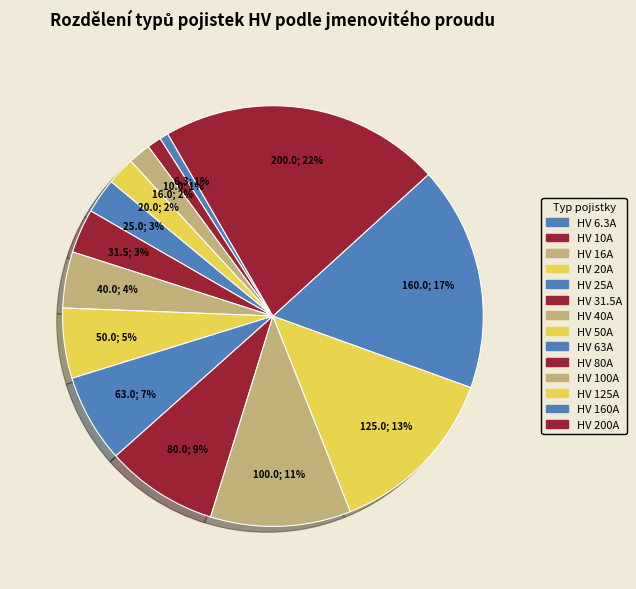

To the nearest percent, what is the combined percentage of HV 20A and HV 80A?

11%